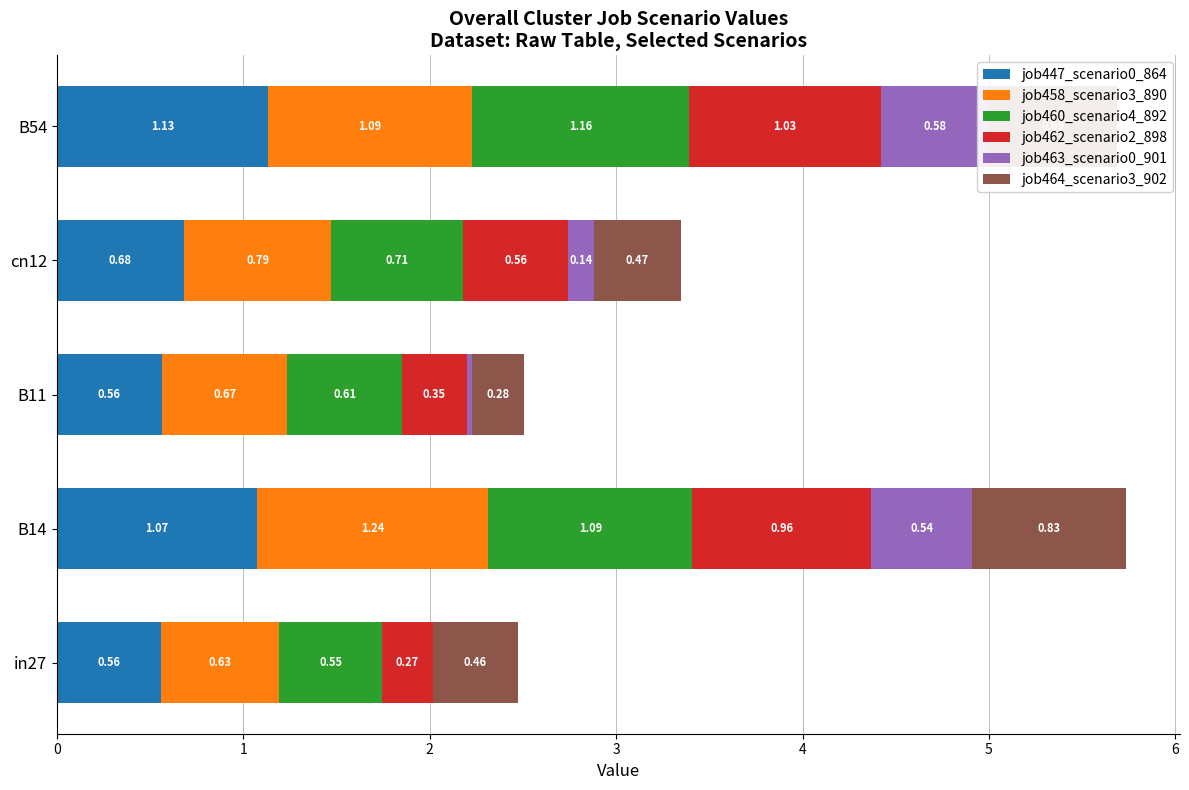

Reading left to right, what are all the values shown in this chart?

job447_scenario0_864: 0.6	1.1	0.6	0.7	1.1
job458_scenario3_890: 0.6	1.2	0.7	0.8	1.1
job460_scenario4_892: 0.6	1.1	0.6	0.7	1.2
job462_scenario2_898: 0.3	1.0	0.3	0.6	1.0
job463_scenario0_901: 0.0	0.5	0.0	0.1	0.6
job464_scenario3_902: 0.5	0.8	0.3	0.5	0.7